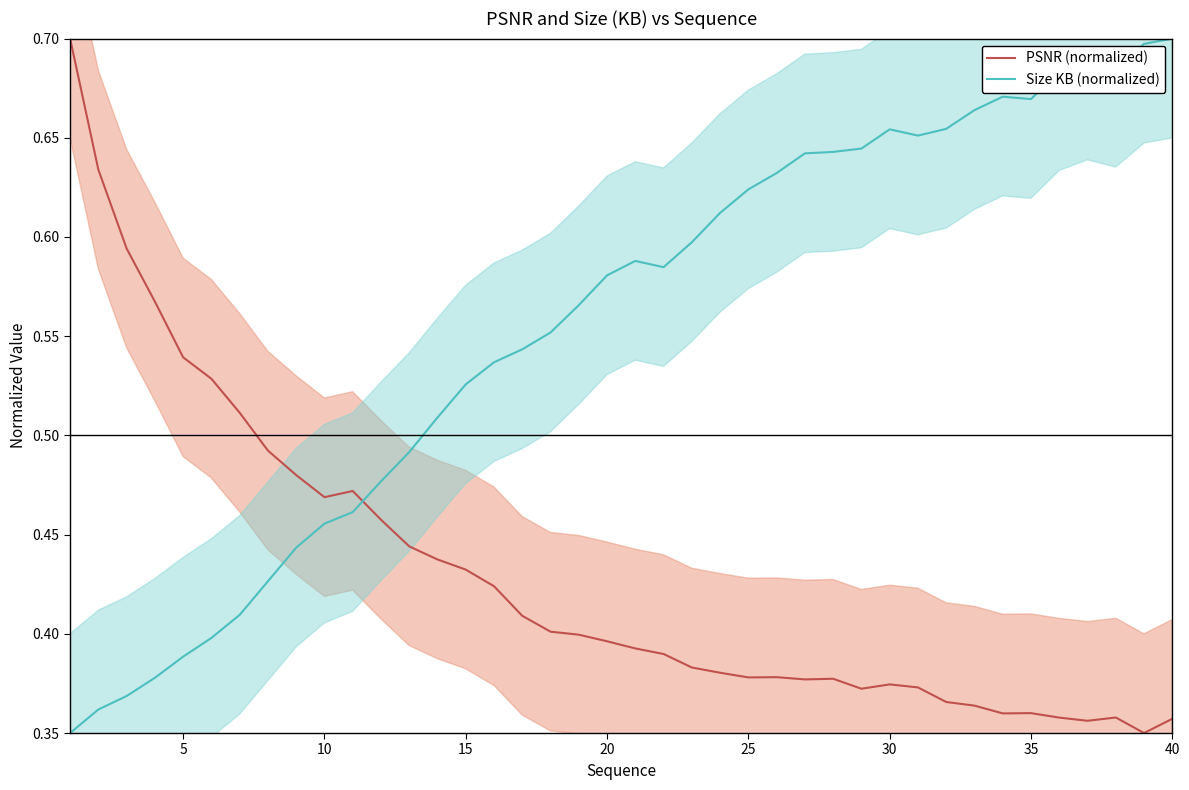

In PSNR (normalized), how many points are lower than both neighbors (excluding endpoints)?

7